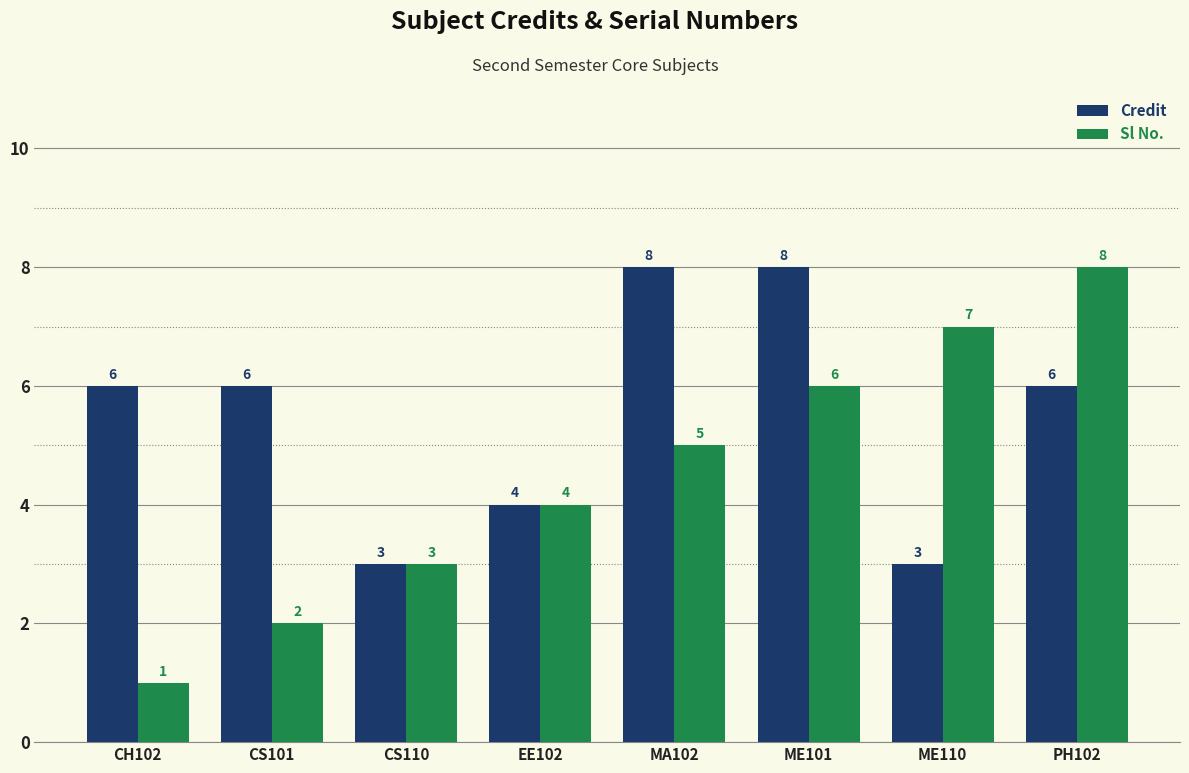

List the series in order of their overall mean, lowest first.

Sl No., Credit